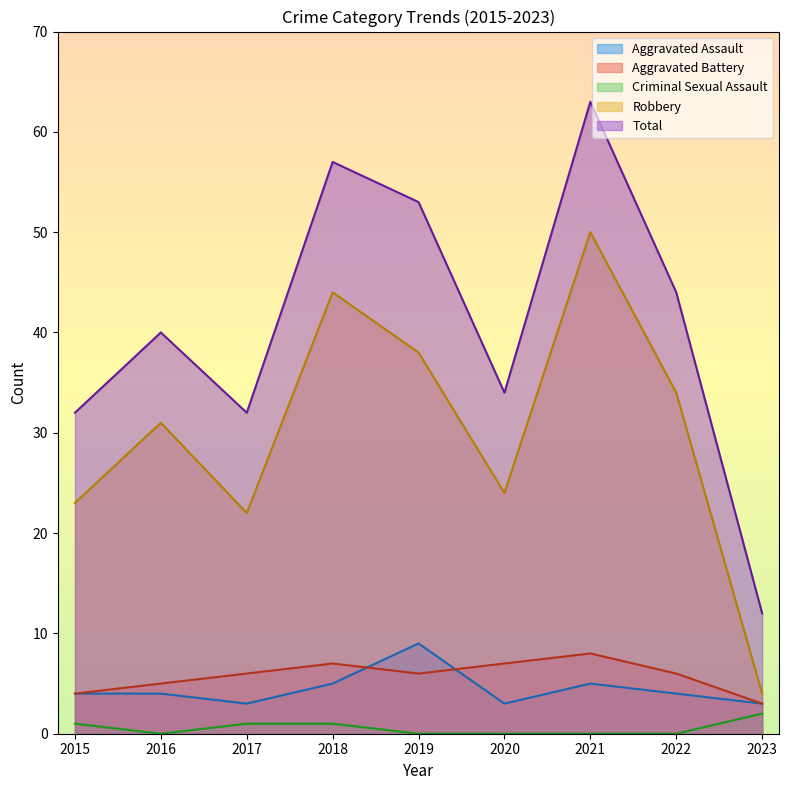

Rank the series at 2020 from lowest to highest value.

Criminal Sexual Assault, Aggravated Assault, Aggravated Battery, Robbery, Total